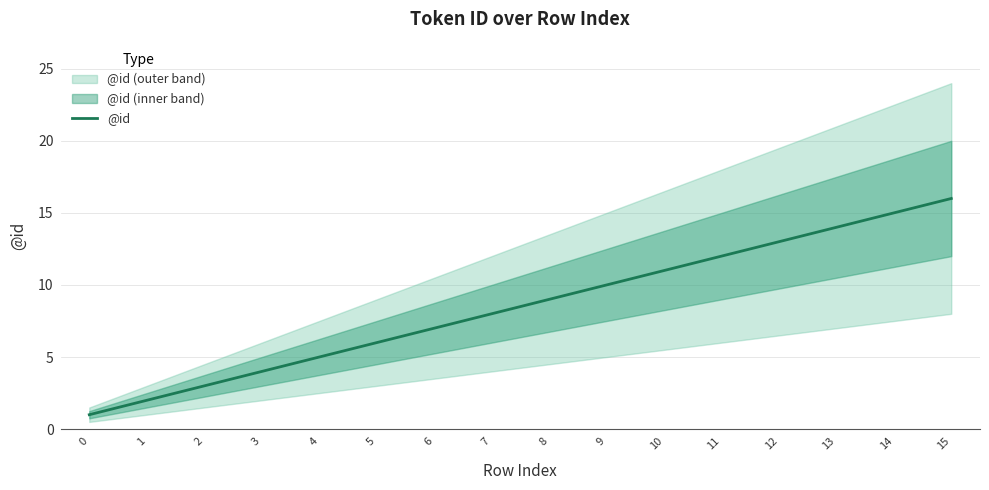

Is it true that the value at 3 is 2?

False